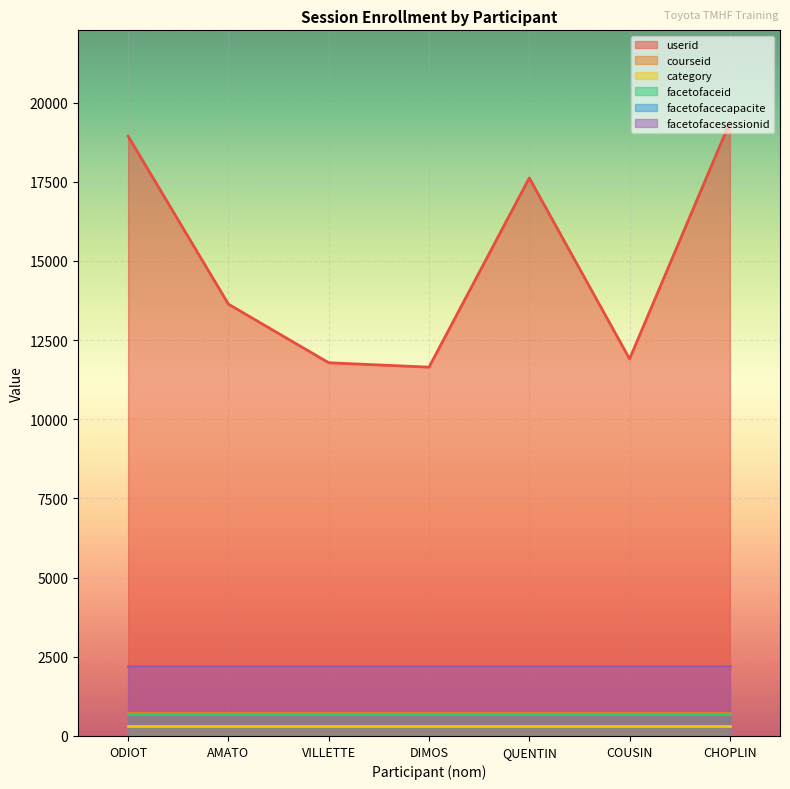

How many values in the userid series exceed 13635?

3